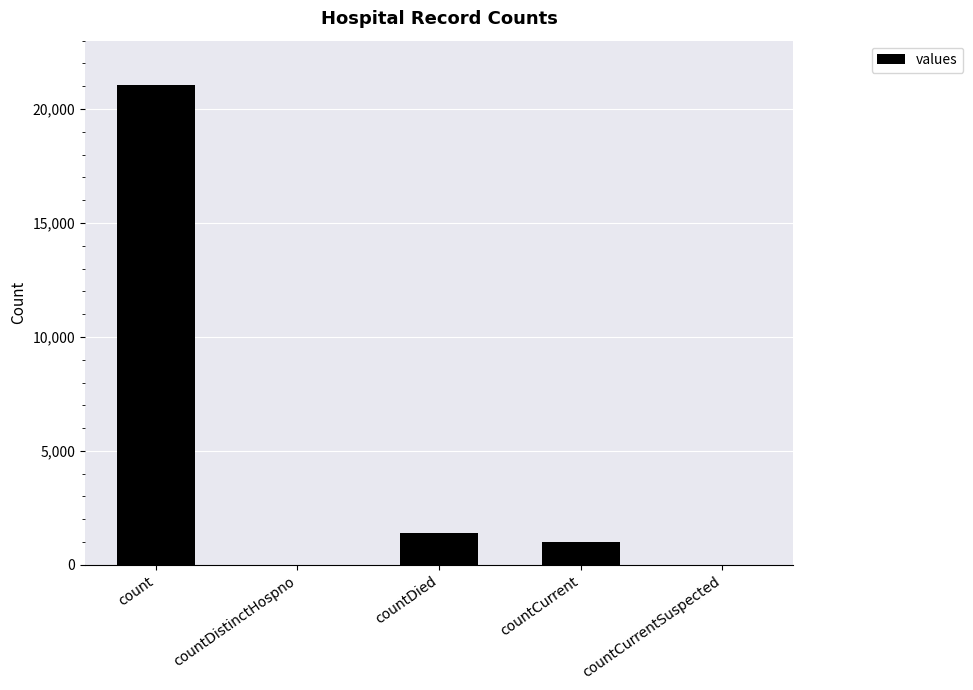

What is the change in value from count to countCurrent?

-20044